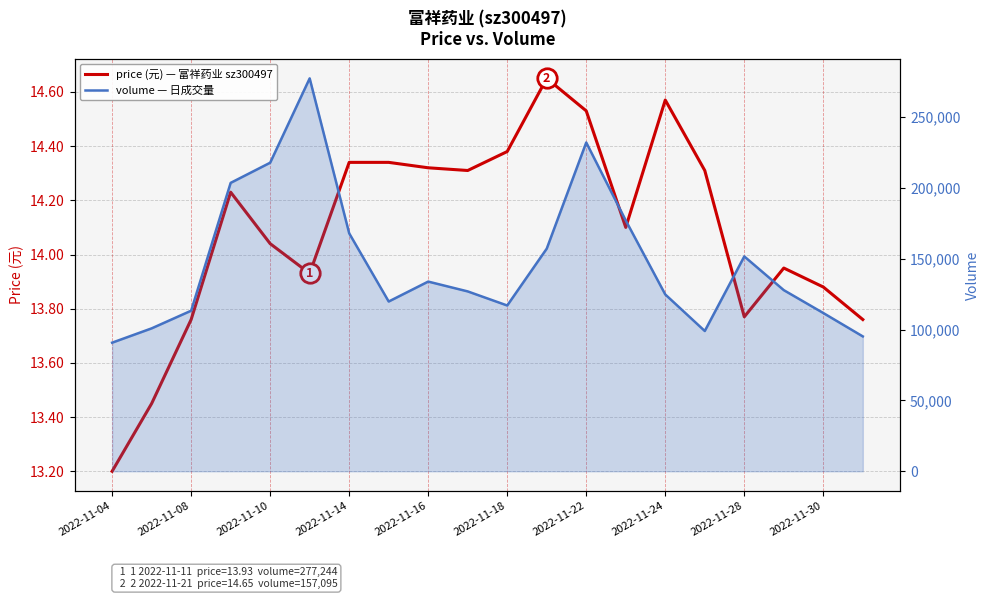

True or false: volume (万股) has more than 1 points higher than both neighbors.

True